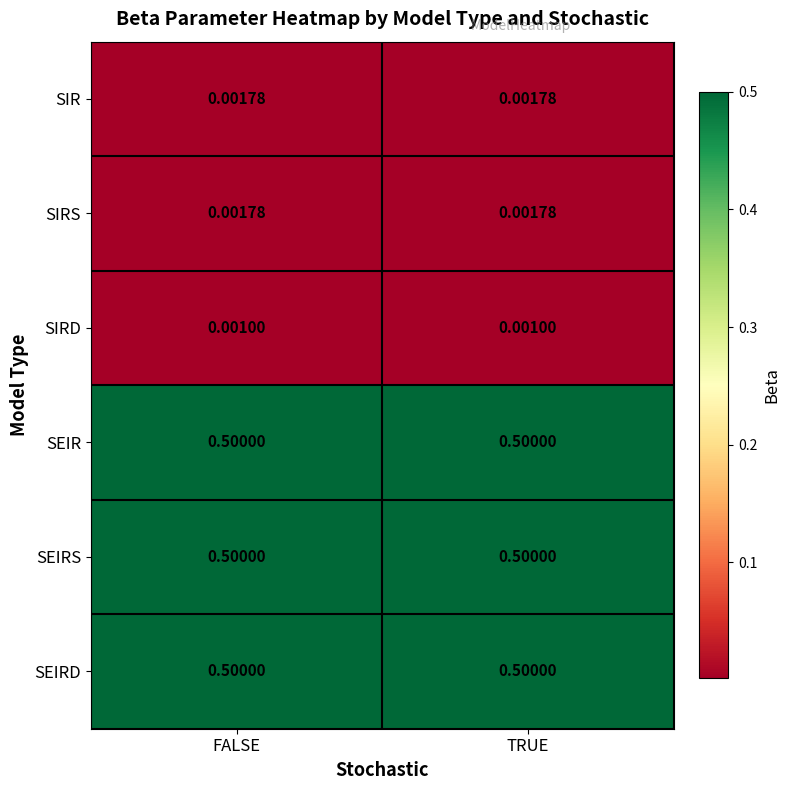

Is the value of SIRD at TRUE greater than the value of SIRS at FALSE?

No